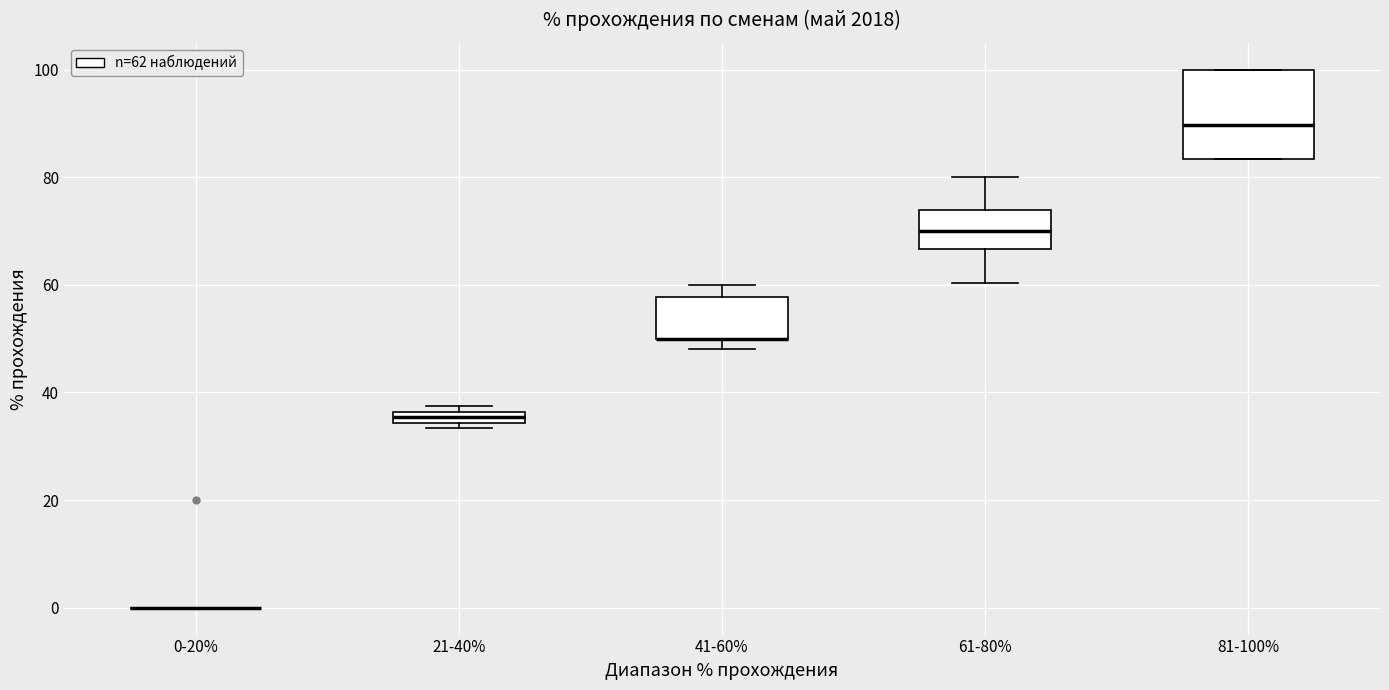

Where is the upper edge of the box for 81-100% on the y-axis? The values are not printed on the chart, so give them approximately, as read against the axis.

100